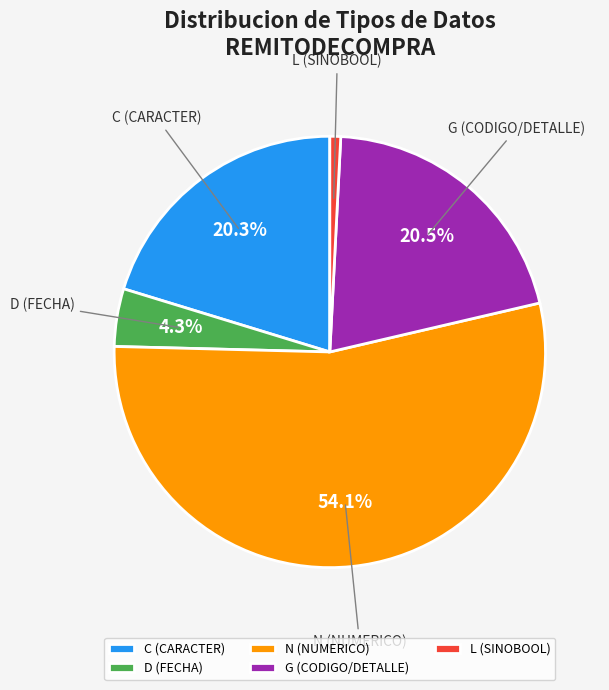

Is N (NUMERICO) the majority of the pie?

Yes